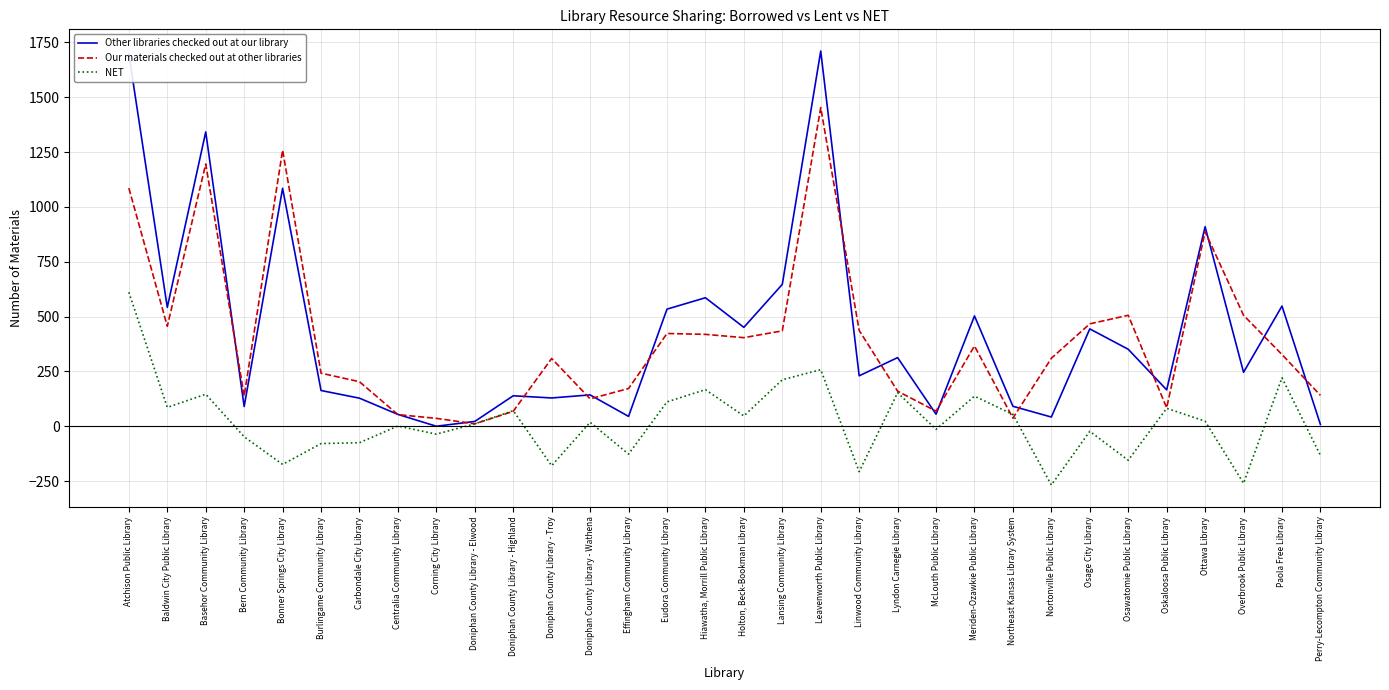

At which category does Other libraries checked out at our library reach its first local peak?

Basehor Community Library